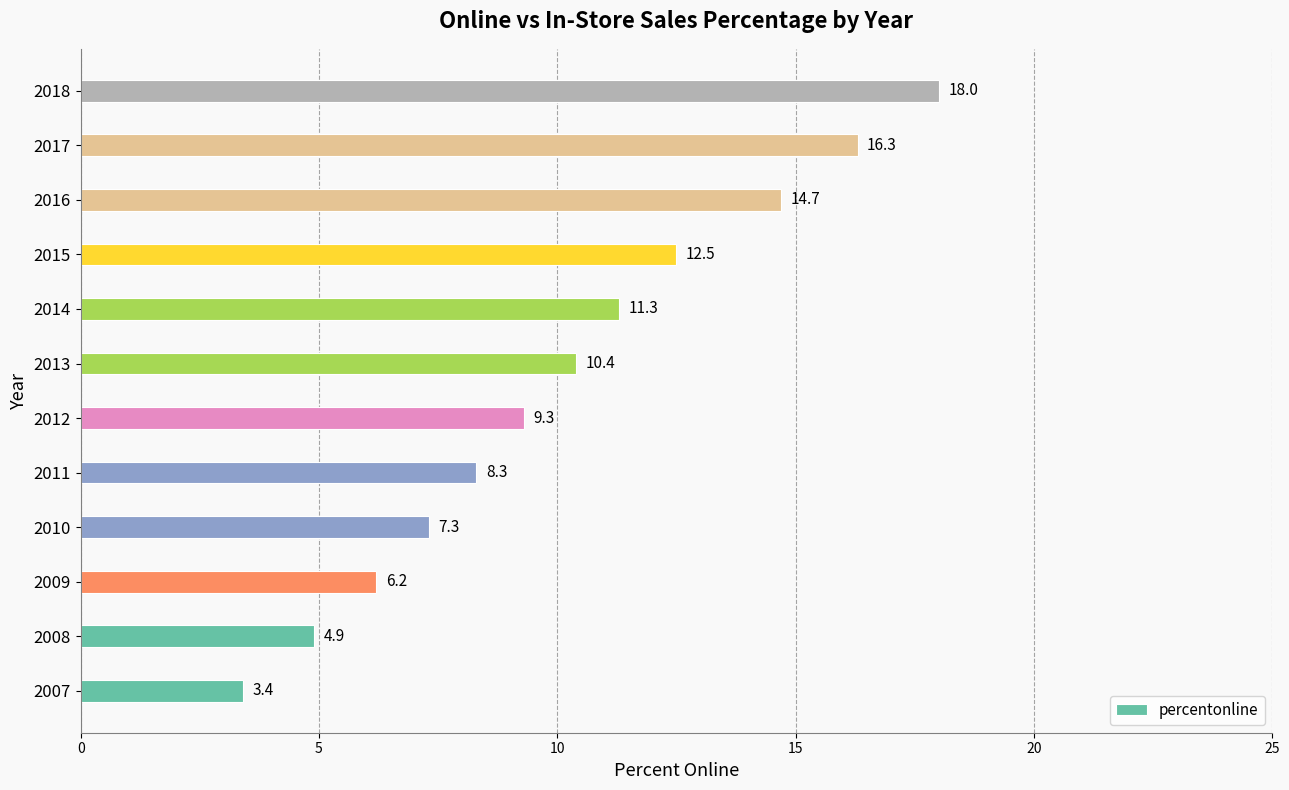

What is the greatest value displayed?

18.0